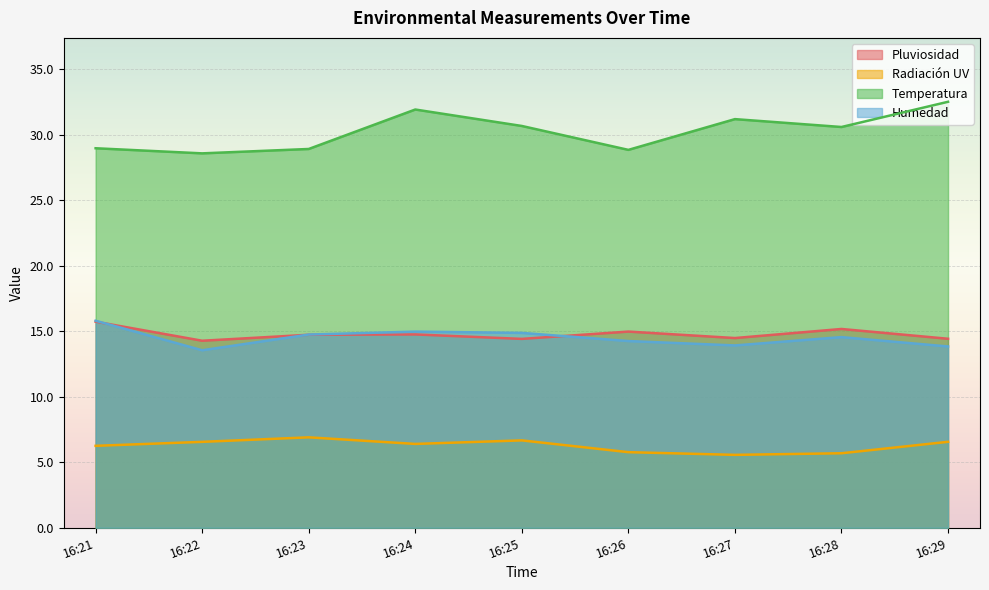

What is the sum of all Temperatura values?

272.2